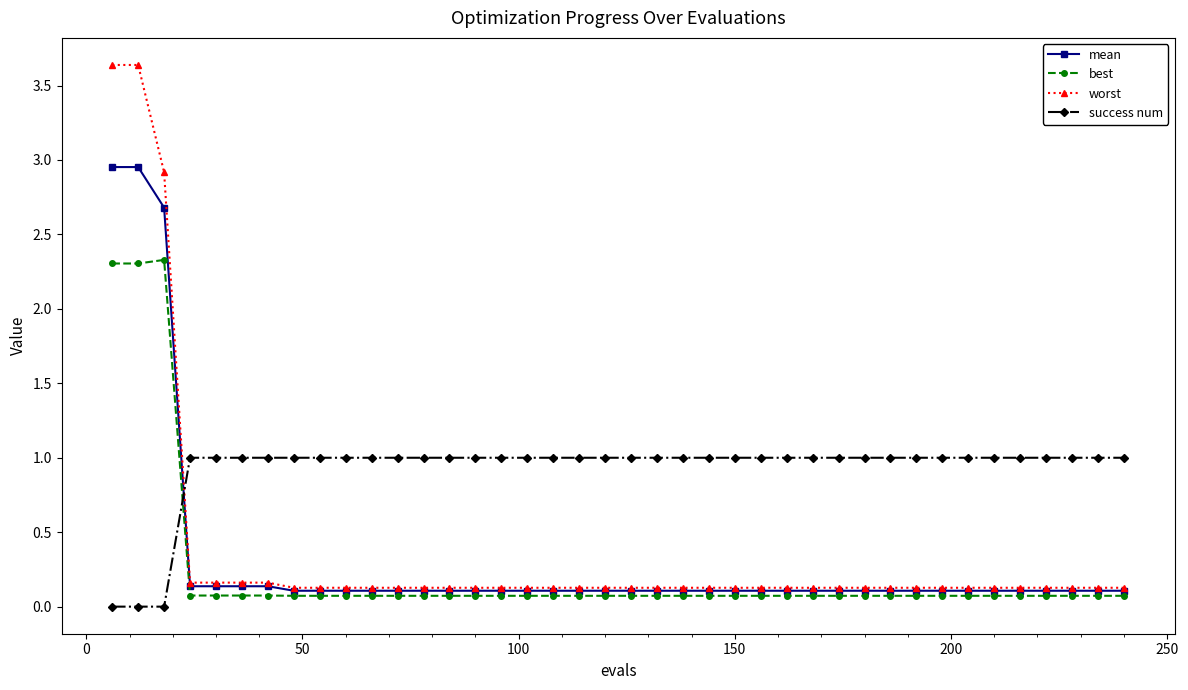

What is the average value of the best series?

0.2